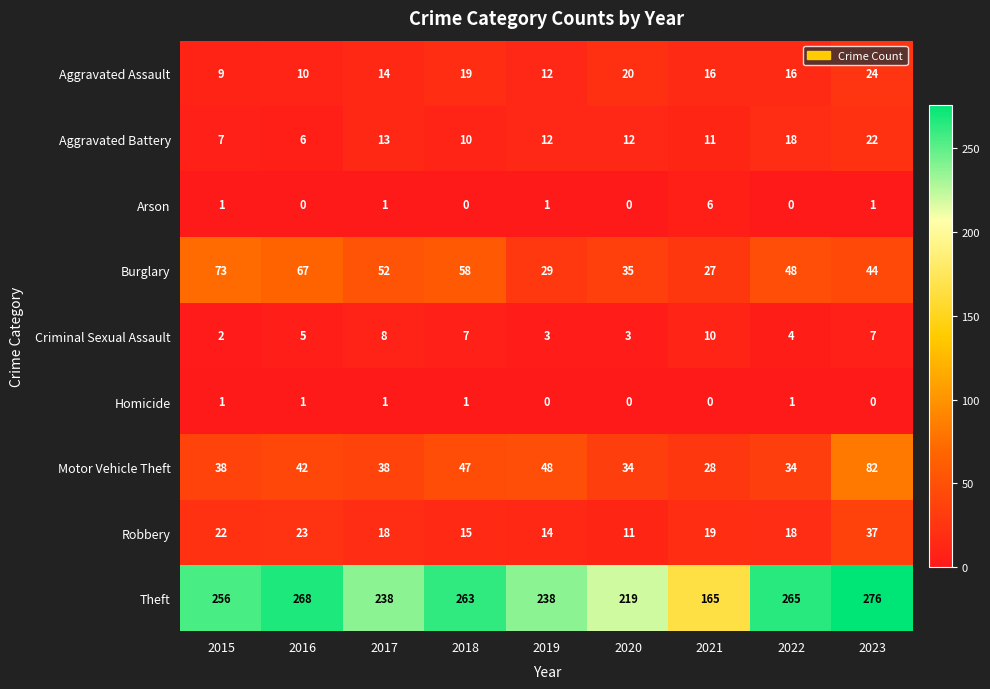

At how many categories does at least one series exceed 130?

9